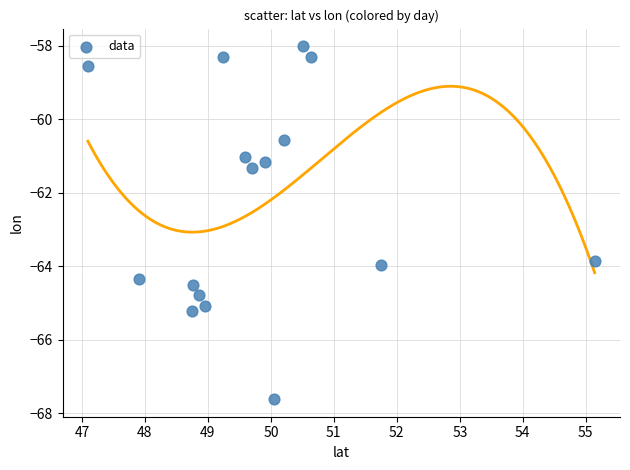

What Y value in the scatter plot is closest to -62?

-61.3